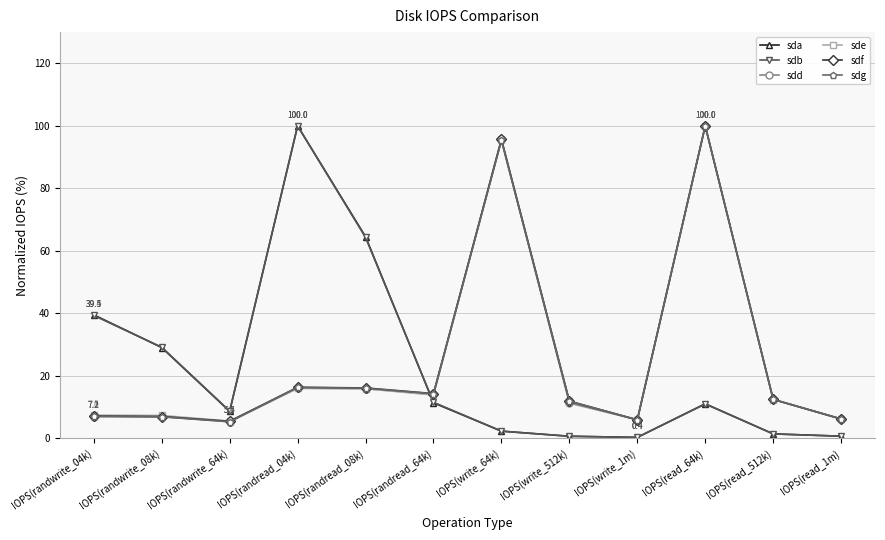

Is it true that sda equals 62.9 at IOPS(randwrite_04k)?

False